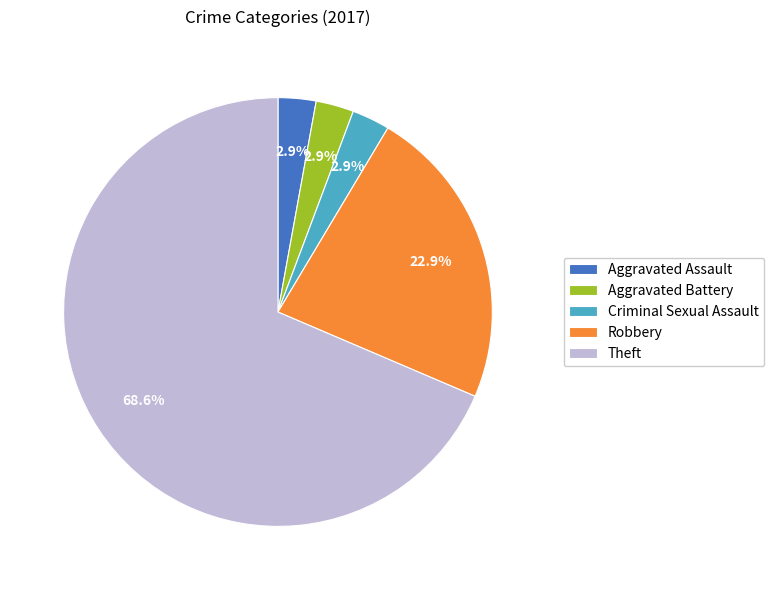

Does Aggravated Assault represent more than half of the total?

No